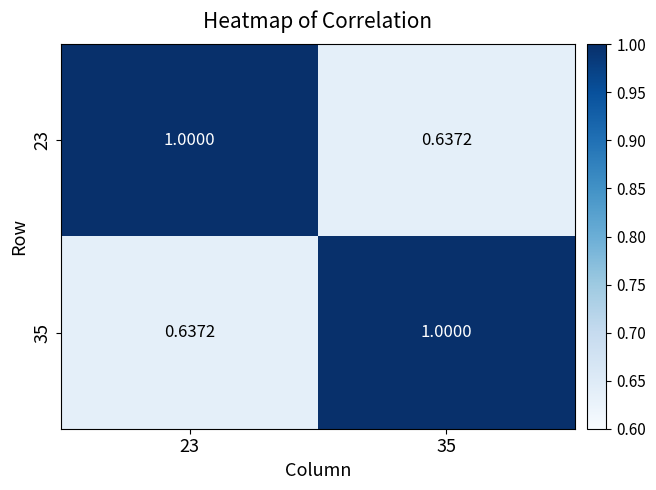

At which category does the chart reach its peak across all series?

23